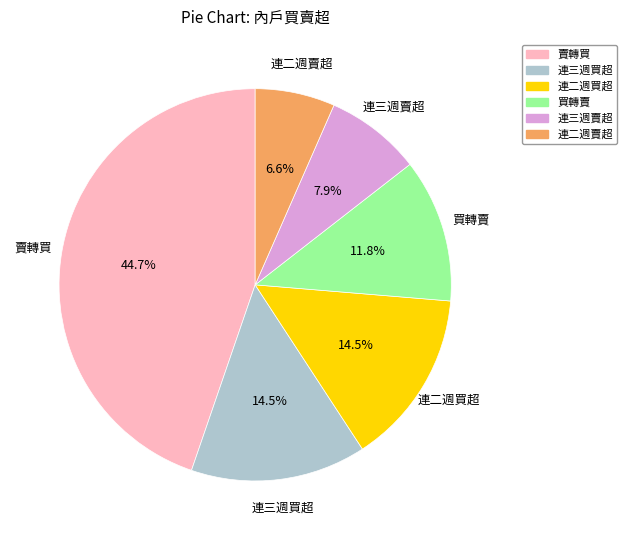

What is the ratio of the value at 連二週賣超 to the value at 連三週賣超?

0.8